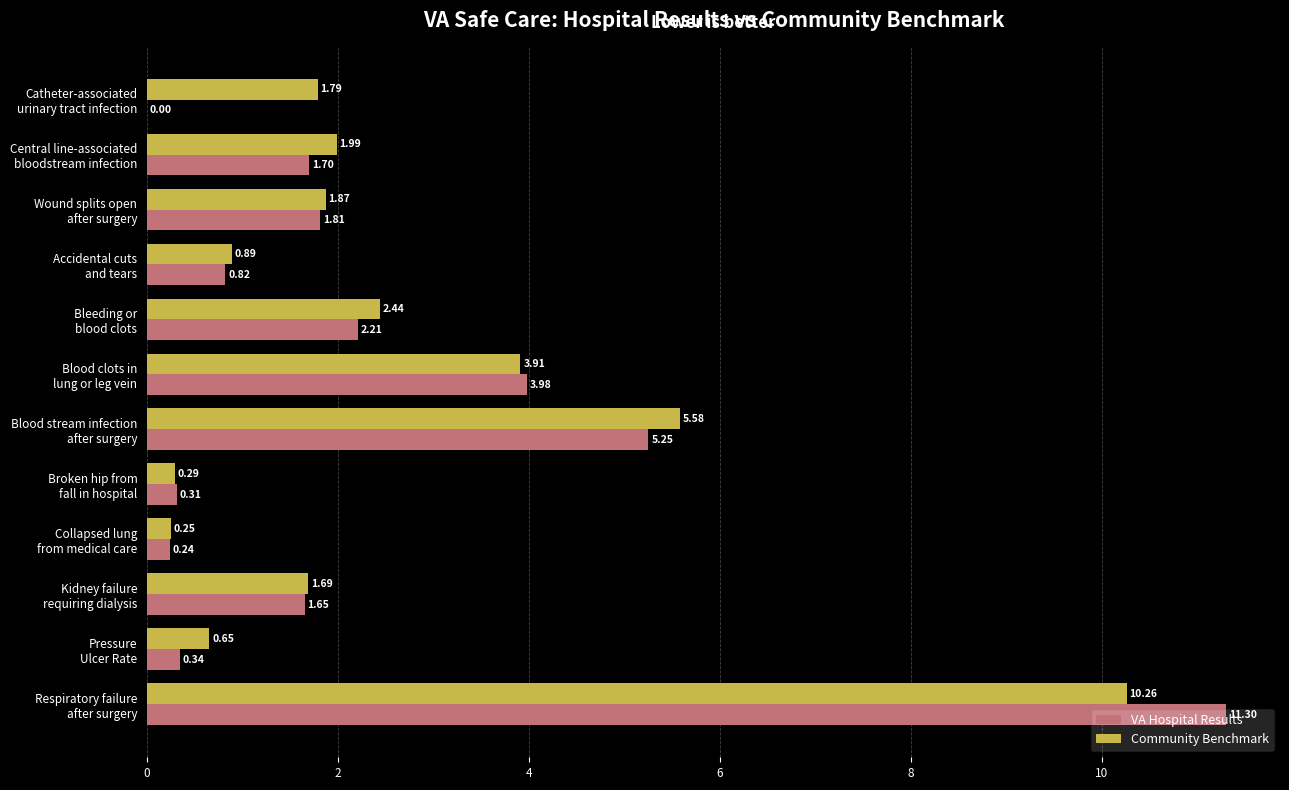

What is the maximum value for Community Benchmark?

10.3